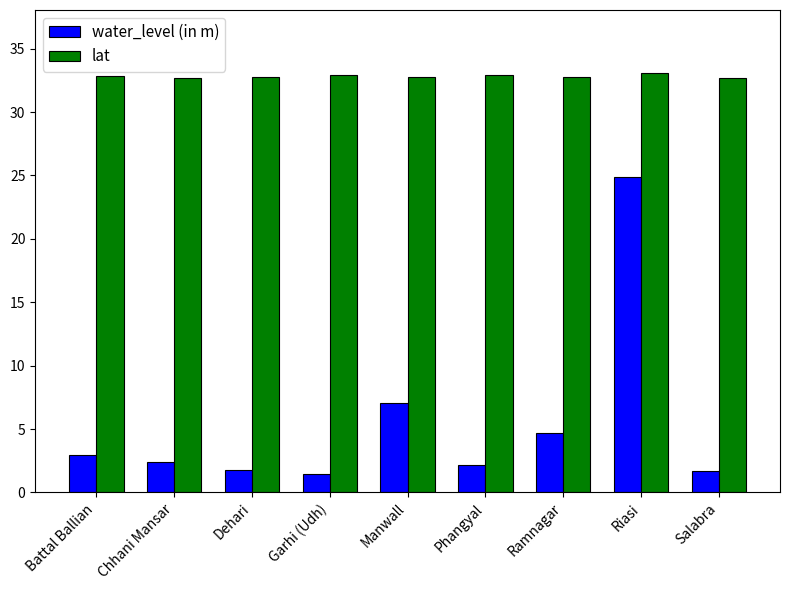

At which label is water_level (in m) closest to 13?

Manwall